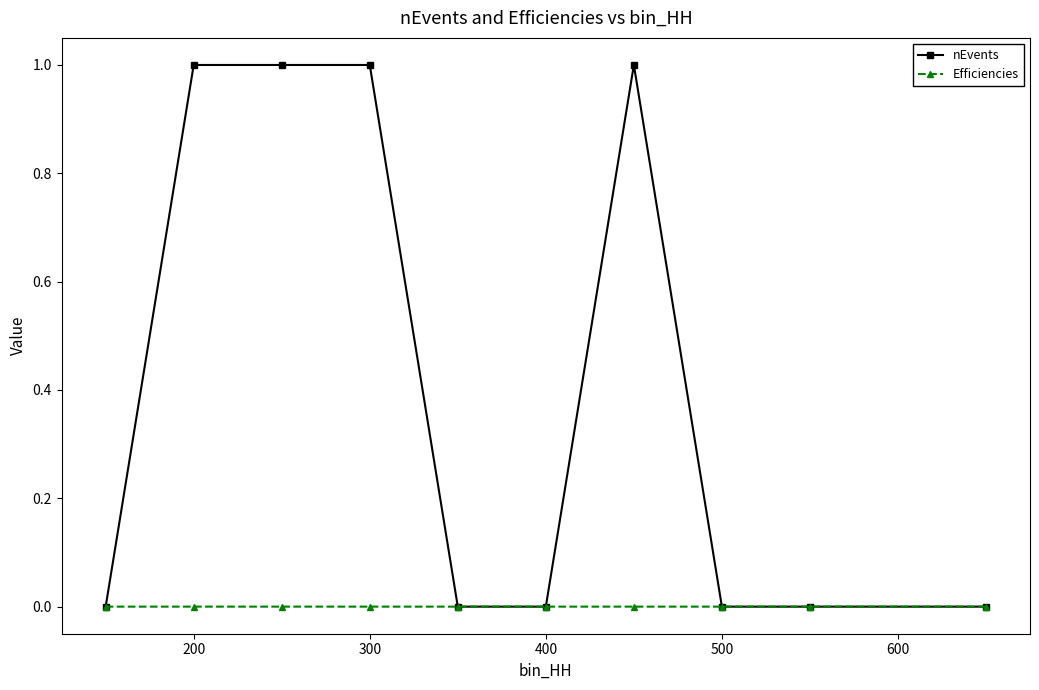

List the series in order of their overall mean, highest first.

nEvents, Efficiencies